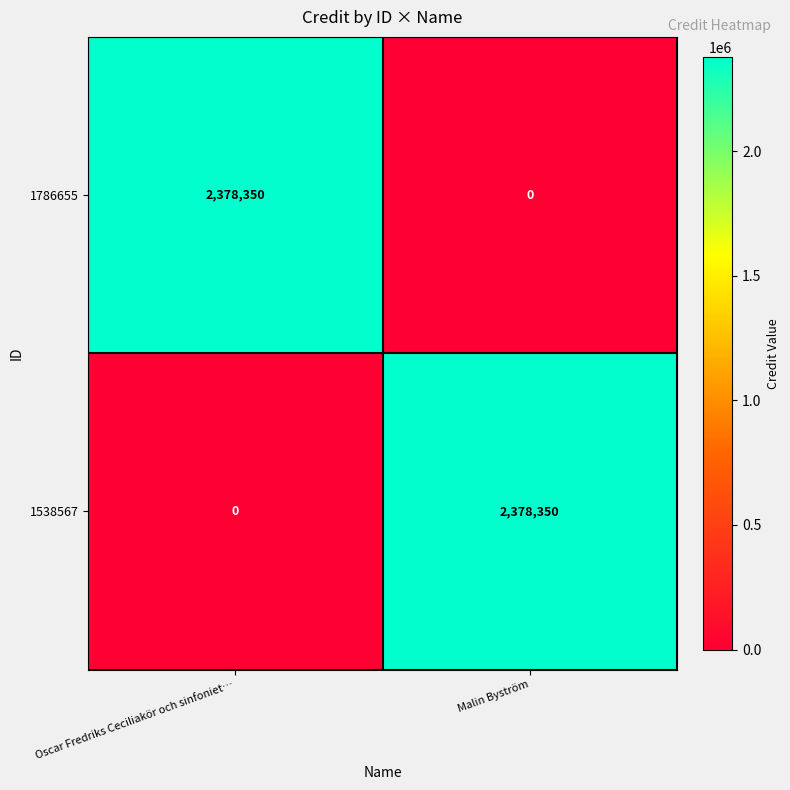

How many data points does each series have?

2